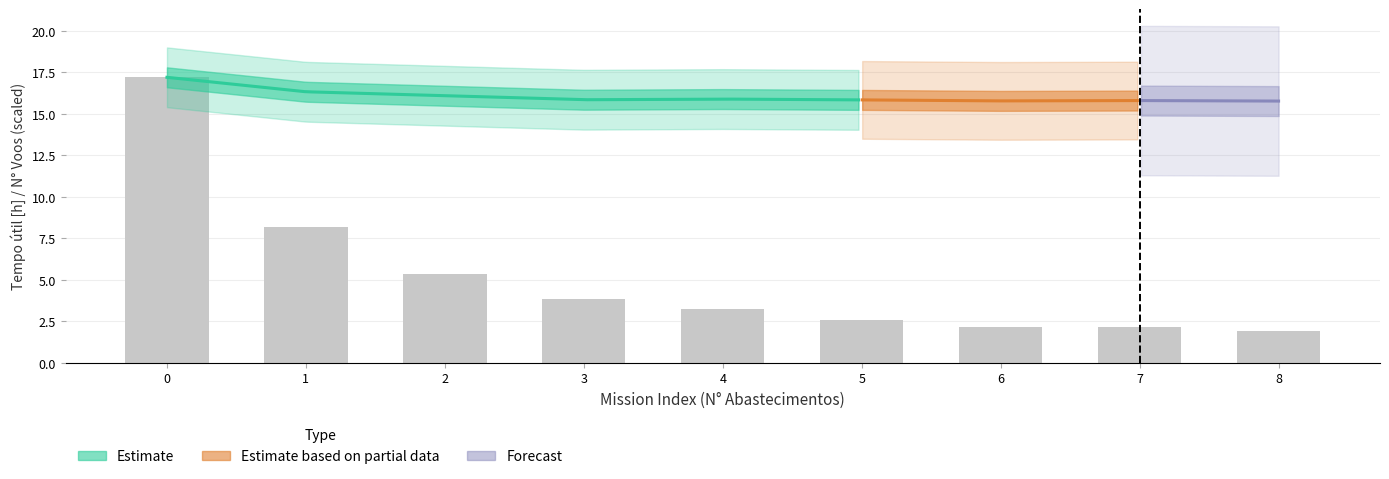

What is the value of the 5th bar from the left?

3.2